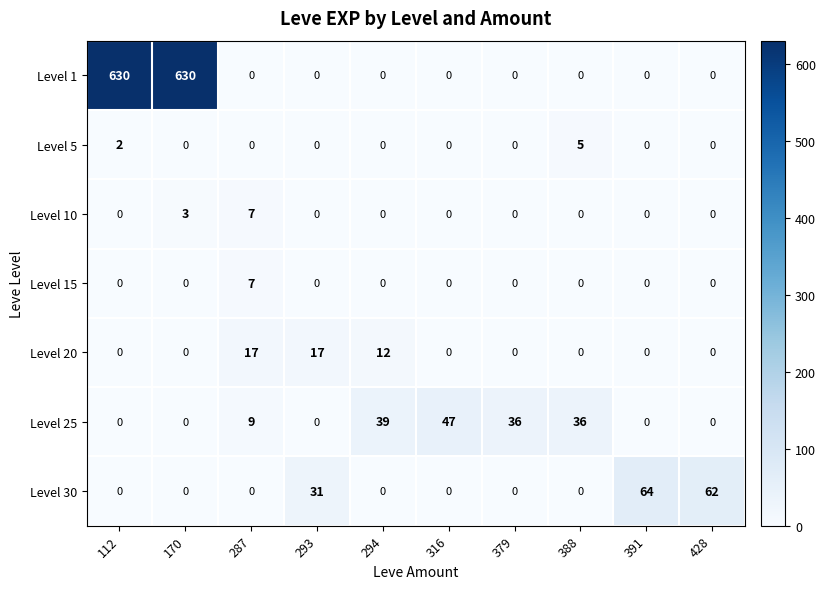

Count the Level 10 values in the range 0 to 1.

8